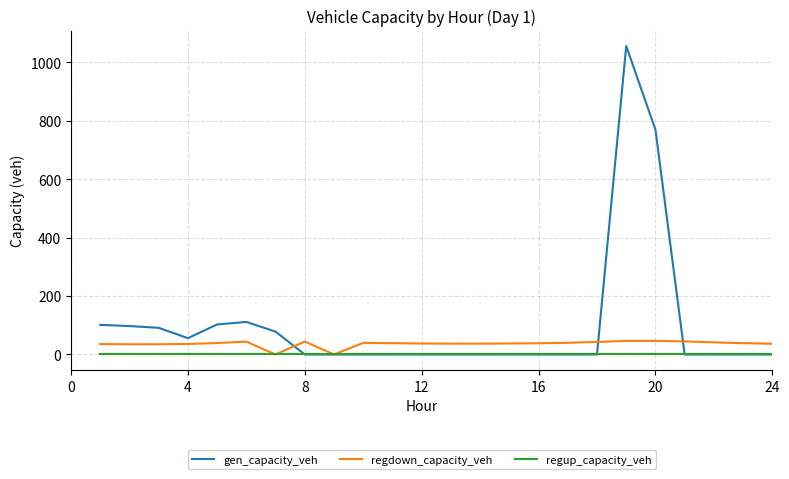

What is the maximum value for regdown_capacity_veh?

46.6